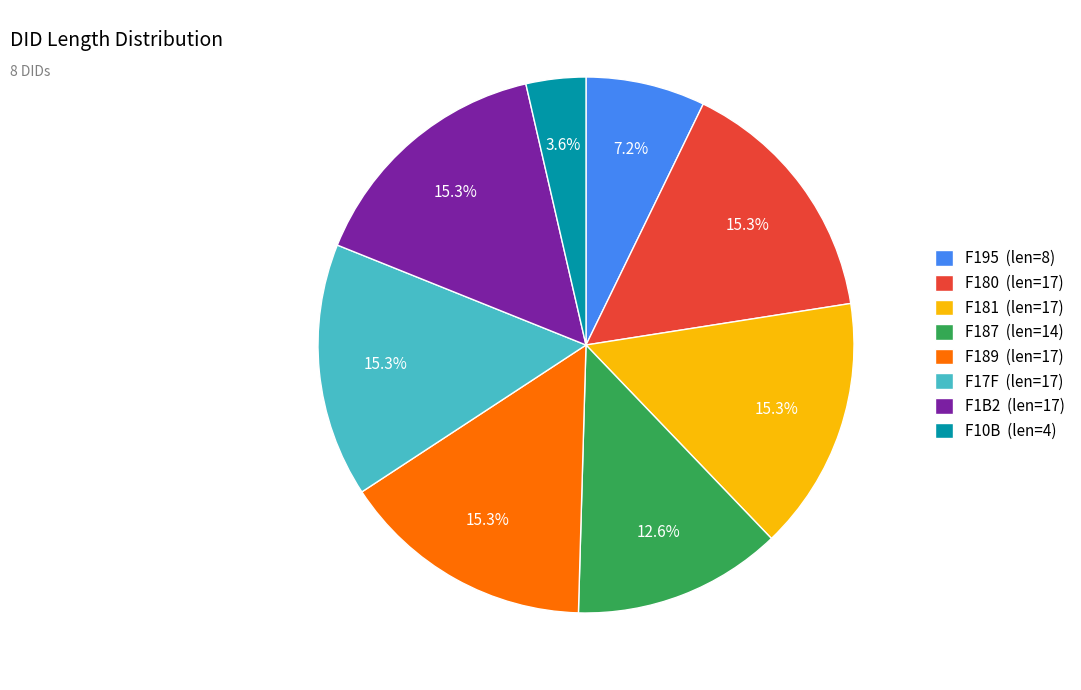

Does F10B account for over 50% of the chart?

No